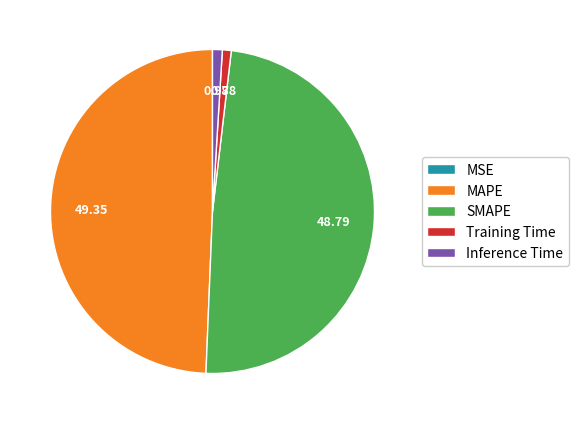

Do SMAPE and MAPE together represent more than half of the pie?

Yes